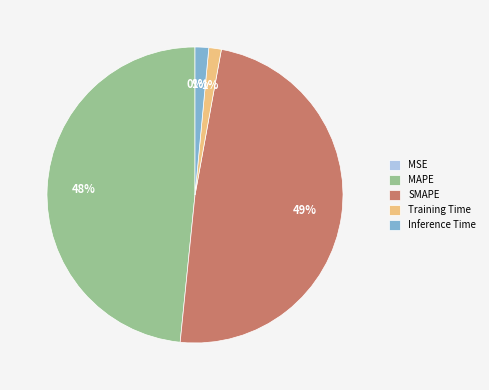

To the nearest percent, what percentage of the pie is Inference Time?

1%